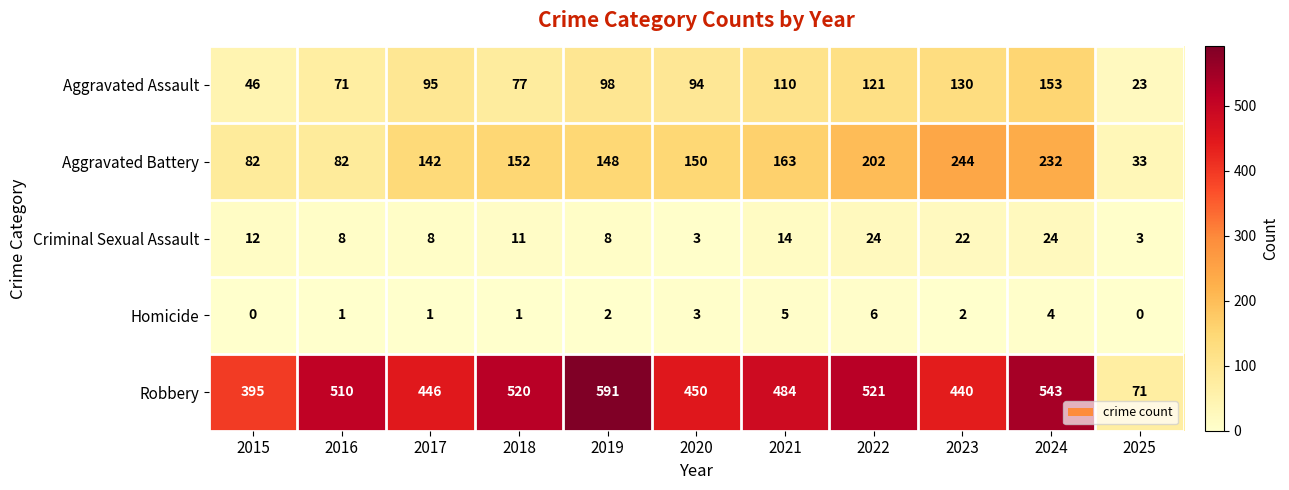

What is the difference between the Aggravated Battery values at 2022 and 2020?

52